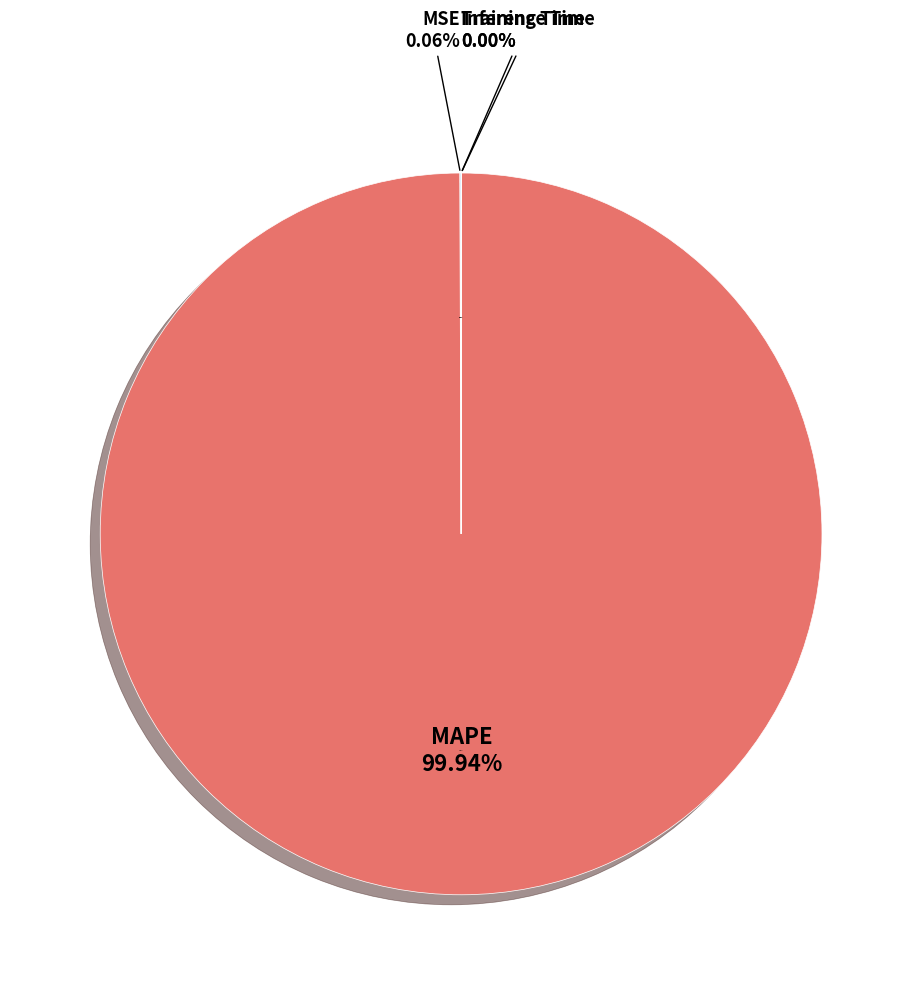

Does MAPE represent more than half of the total?

Yes